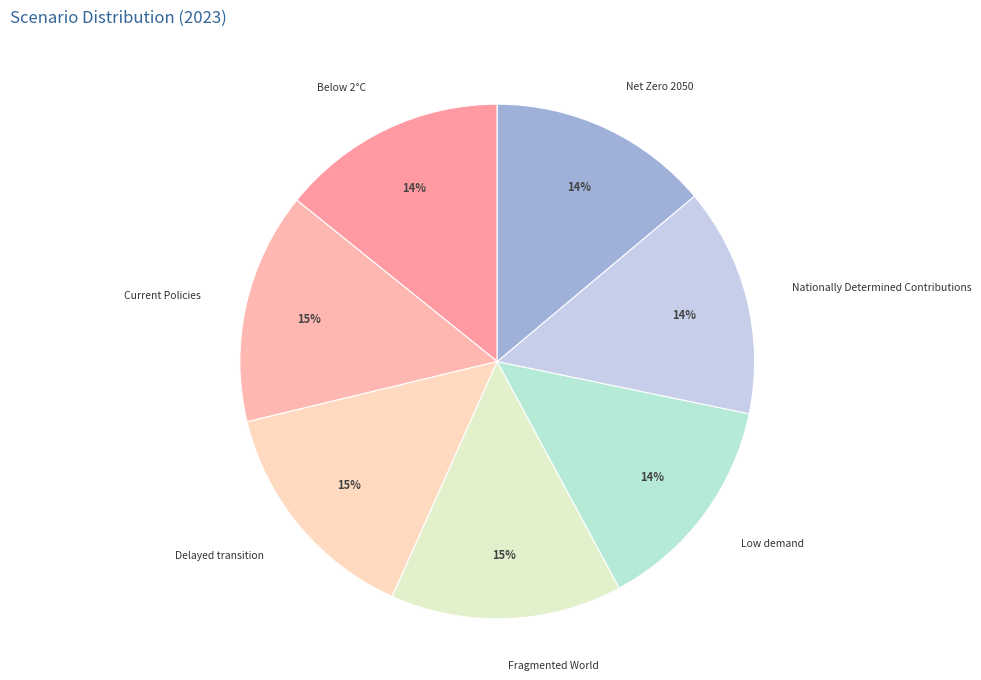

How many slices are in this pie chart?

7